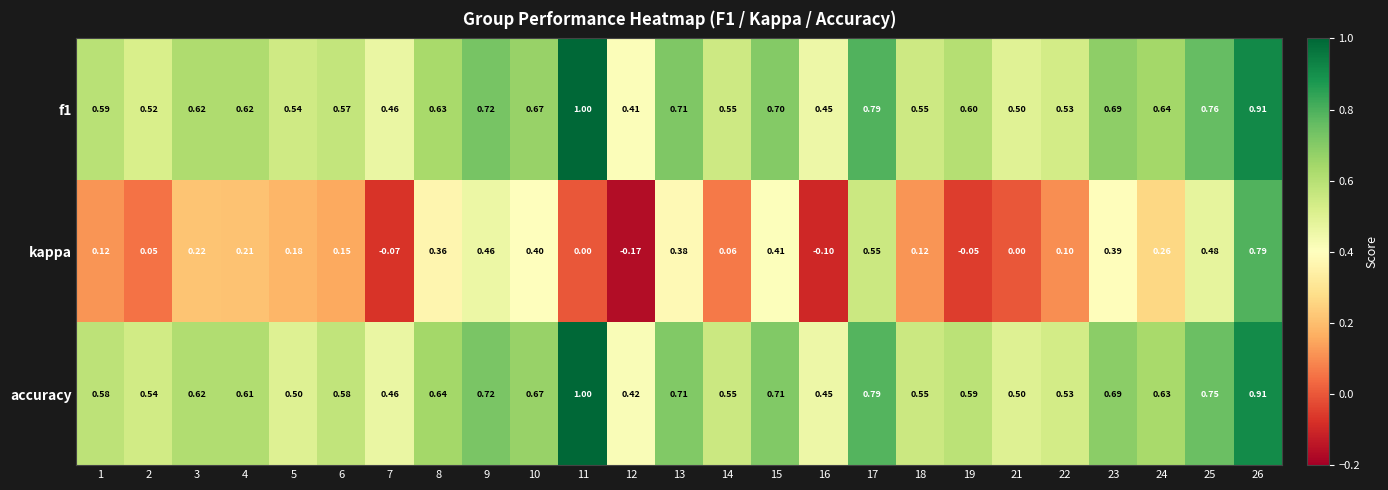

Which series has the largest range (max minus min)?

kappa